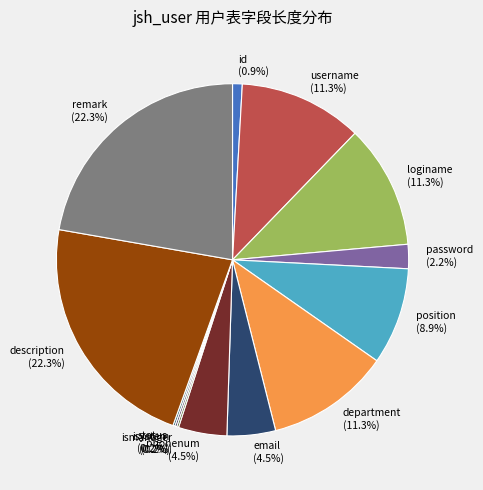

Combined, do position and description account for over 50%?

No